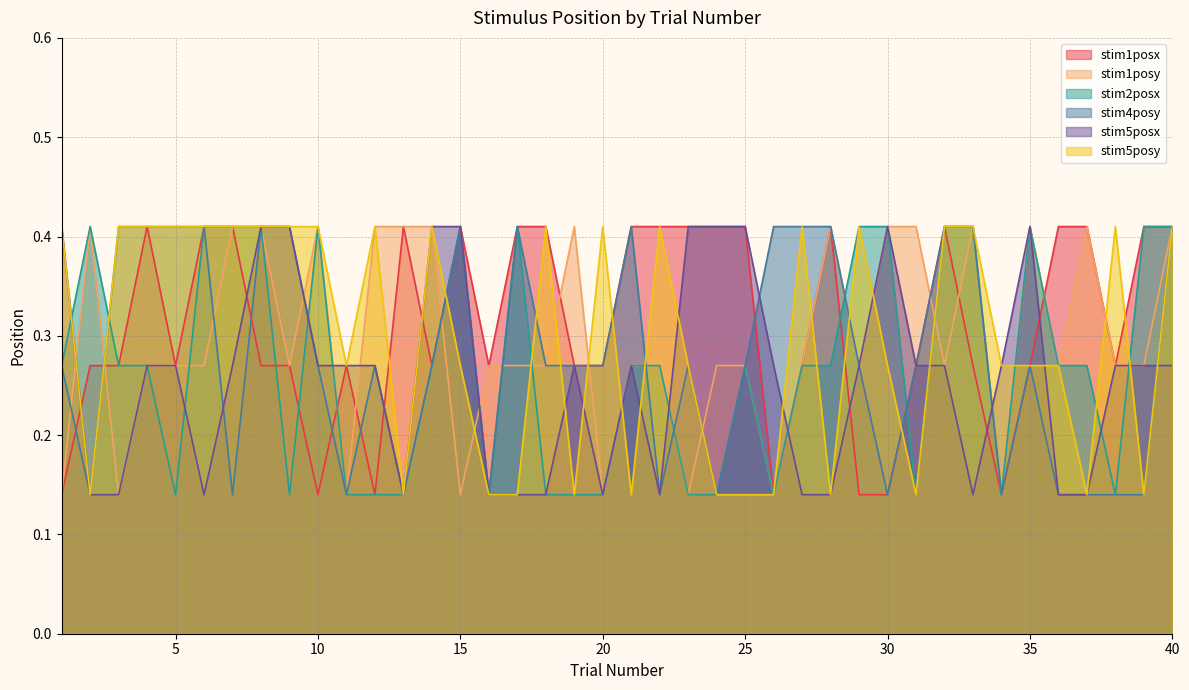

Reading right to left, list all the values displayed in this chart.

stim1posx: 0.4	0.4	0.3	0.4	0.4	0.3	0.1	0.3	0.4	0.3	0.1	0.1	0.4	0.3	0.1	0.4	0.4	0.4	0.4	0.4	0.3	0.3	0.4	0.4	0.3	0.4	0.3	0.4	0.1	0.3	0.1	0.3	0.3	0.4	0.4	0.3	0.4	0.3	0.3	0.1
stim1posy: 0.4	0.3	0.3	0.4	0.3	0.4	0.1	0.4	0.3	0.4	0.4	0.3	0.4	0.3	0.1	0.3	0.3	0.1	0.3	0.3	0.1	0.4	0.3	0.3	0.3	0.1	0.4	0.4	0.4	0.1	0.4	0.3	0.4	0.4	0.3	0.3	0.3	0.1	0.4	0.1
stim2posx: 0.4	0.4	0.1	0.3	0.3	0.4	0.1	0.4	0.4	0.1	0.4	0.4	0.3	0.3	0.1	0.3	0.1	0.1	0.3	0.3	0.1	0.1	0.1	0.4	0.1	0.4	0.3	0.1	0.1	0.1	0.4	0.1	0.4	0.4	0.4	0.1	0.3	0.3	0.4	0.3
stim4posy: 0.4	0.1	0.1	0.1	0.1	0.3	0.1	0.4	0.4	0.3	0.1	0.3	0.4	0.4	0.4	0.3	0.1	0.3	0.1	0.4	0.3	0.3	0.3	0.4	0.1	0.4	0.3	0.1	0.3	0.1	0.3	0.4	0.4	0.1	0.4	0.4	0.4	0.4	0.1	0.3
stim5posx: 0.3	0.3	0.3	0.1	0.1	0.4	0.3	0.1	0.3	0.3	0.4	0.3	0.1	0.1	0.3	0.4	0.4	0.4	0.1	0.3	0.1	0.3	0.1	0.1	0.1	0.4	0.4	0.1	0.3	0.3	0.3	0.4	0.4	0.3	0.1	0.3	0.3	0.1	0.1	0.4
stim5posy: 0.4	0.1	0.4	0.1	0.3	0.3	0.3	0.4	0.4	0.1	0.3	0.4	0.1	0.4	0.1	0.1	0.1	0.3	0.4	0.1	0.4	0.1	0.4	0.1	0.1	0.3	0.4	0.1	0.4	0.3	0.4	0.4	0.4	0.4	0.4	0.4	0.4	0.4	0.1	0.4